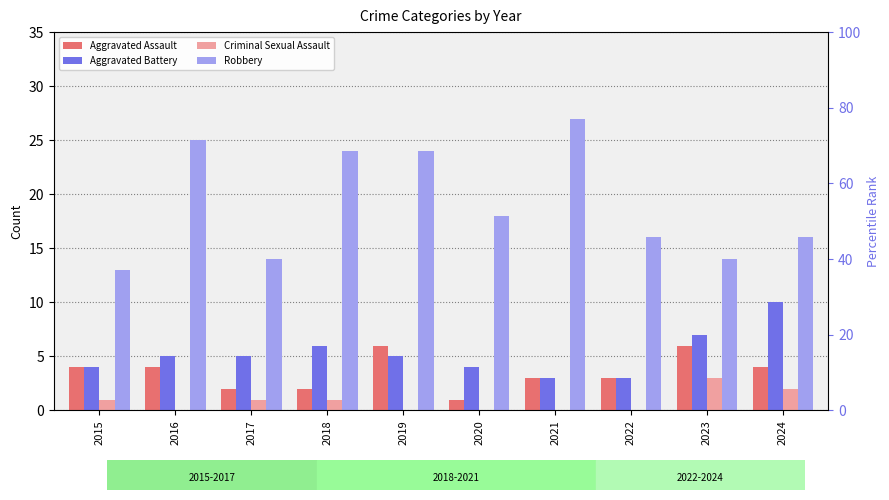

What is the difference between the maximum and second lowest values in the Aggravated Battery series?

7